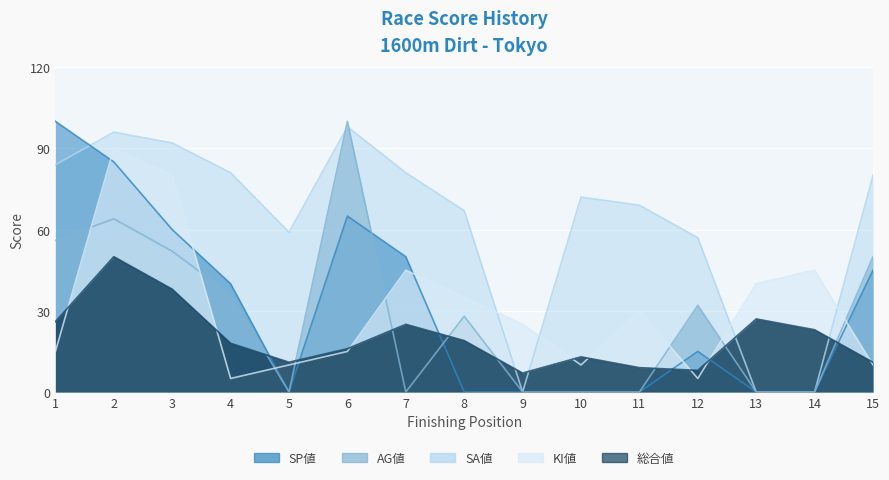

Does the chart display data point markers on the line(s)?

No